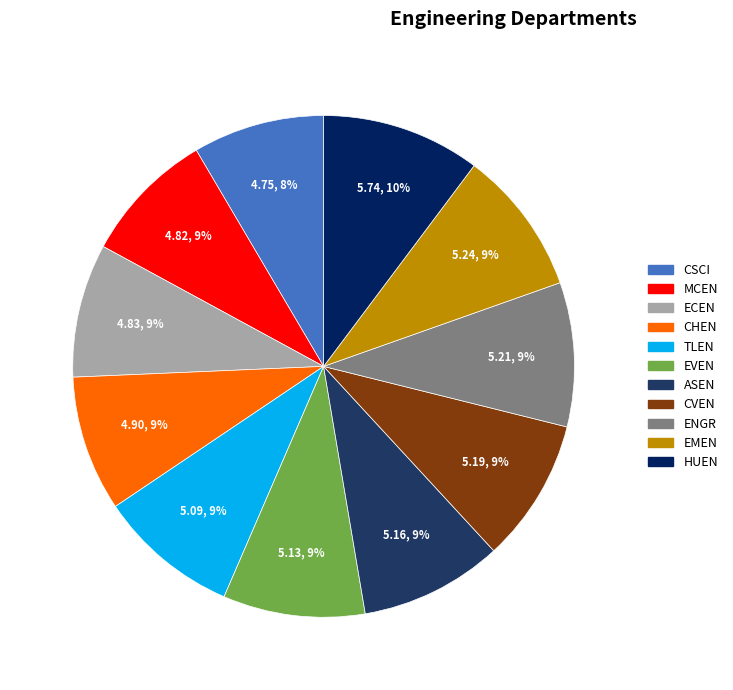

Is ENGR the majority of the pie?

No